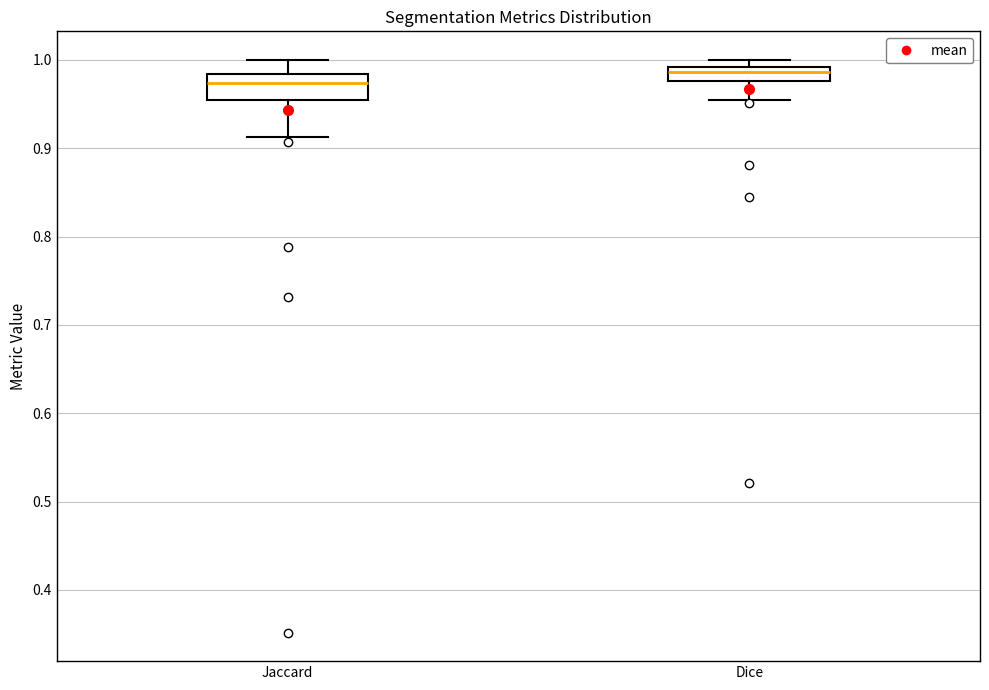

Reading left to right, transcribe this box plot: for each box, give where its median line is, the range the box spans, and where its two whiskers end, as read against the y-axis. The values are not printed on the chart, so give them approximately, as read against the axis.

Jaccard: median 0.97, box 0.95 to 0.98, whiskers 0.91 to 1.00
Dice: median 0.99 (just below the box's upper edge), box 0.98 to 0.99, whiskers 0.95 to 1.00